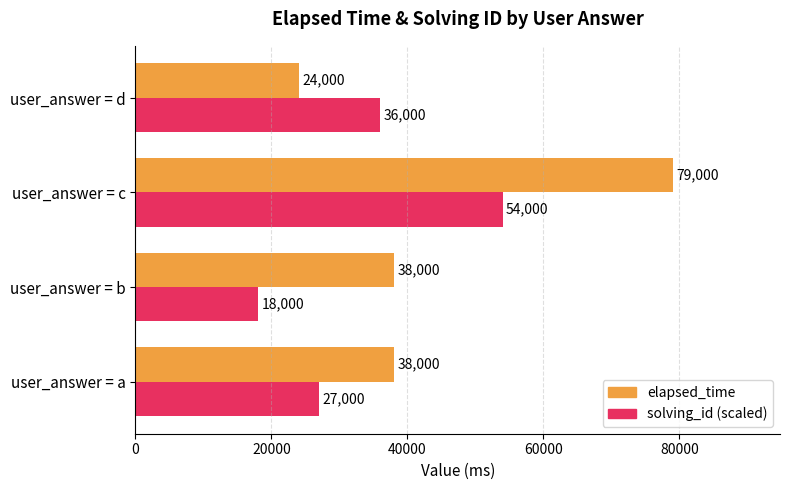

What is the difference between the maximum and second lowest values in the elapsed_time series?

41000